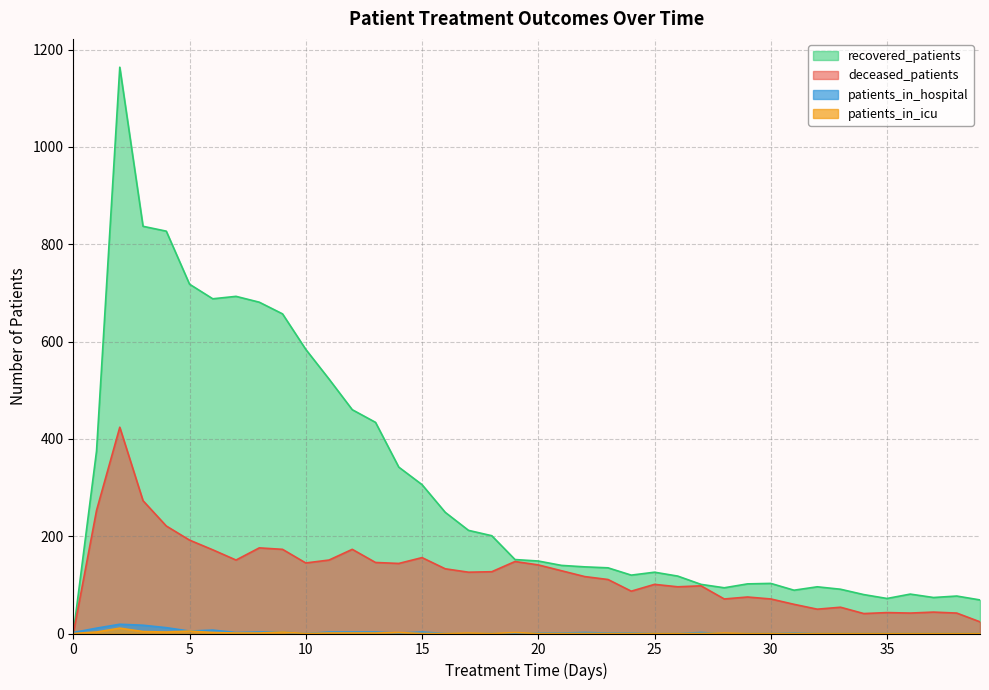

Is it true that patients_in_hospital equals -7 at 17?

False